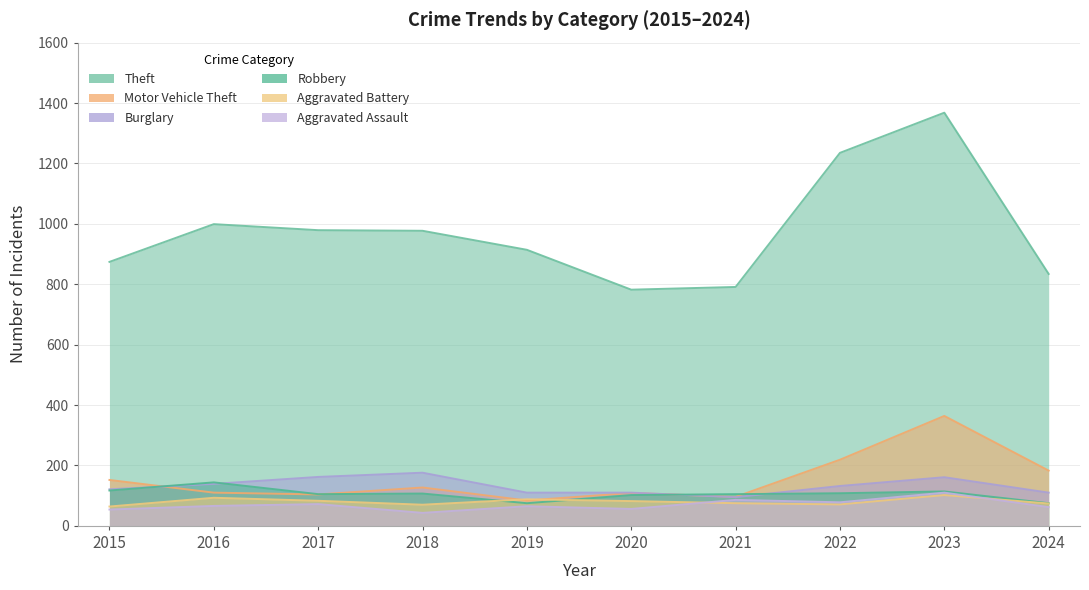

At which label does Motor Vehicle Theft first exceed 127?

2015